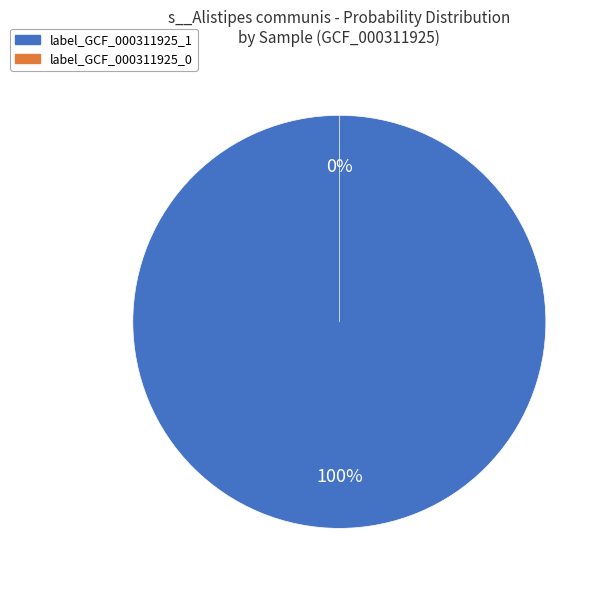

Is there a majority slice in this chart?

Yes